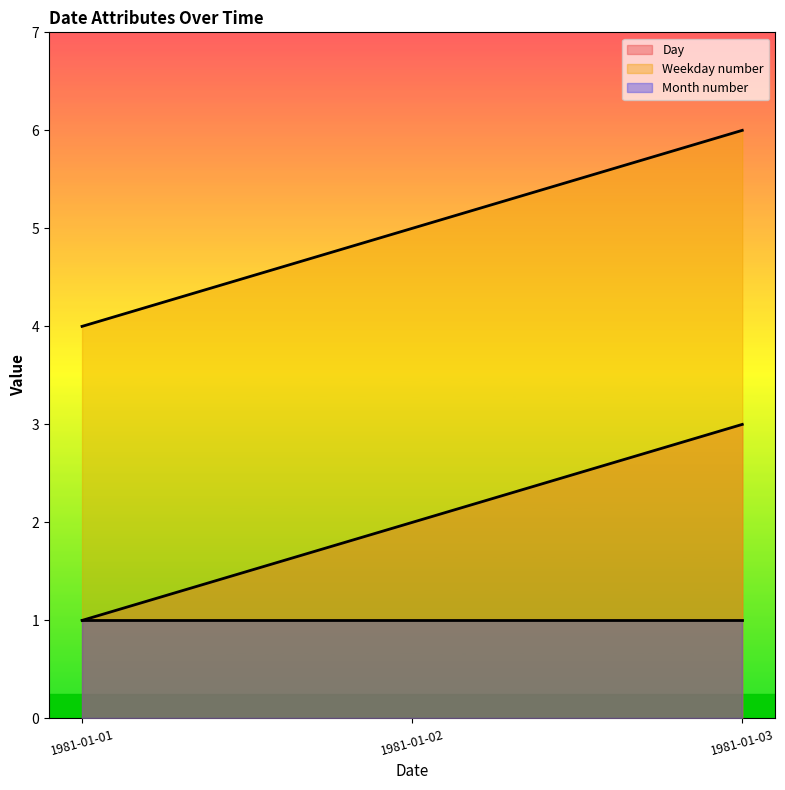

List the series in order of their peak value, lowest first.

Month number, Day, Weekday number